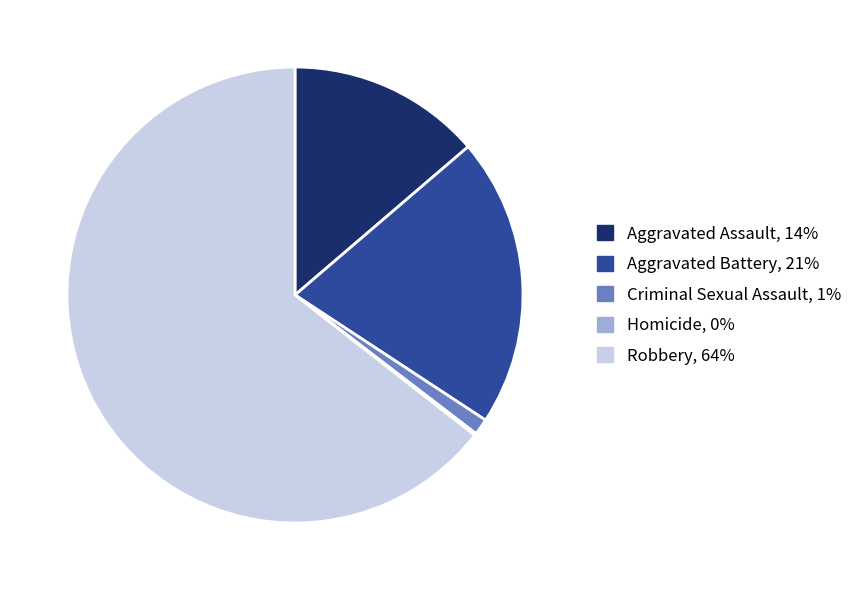

Combined, do Aggravated Assault and Criminal Sexual Assault account for over 50%?

No